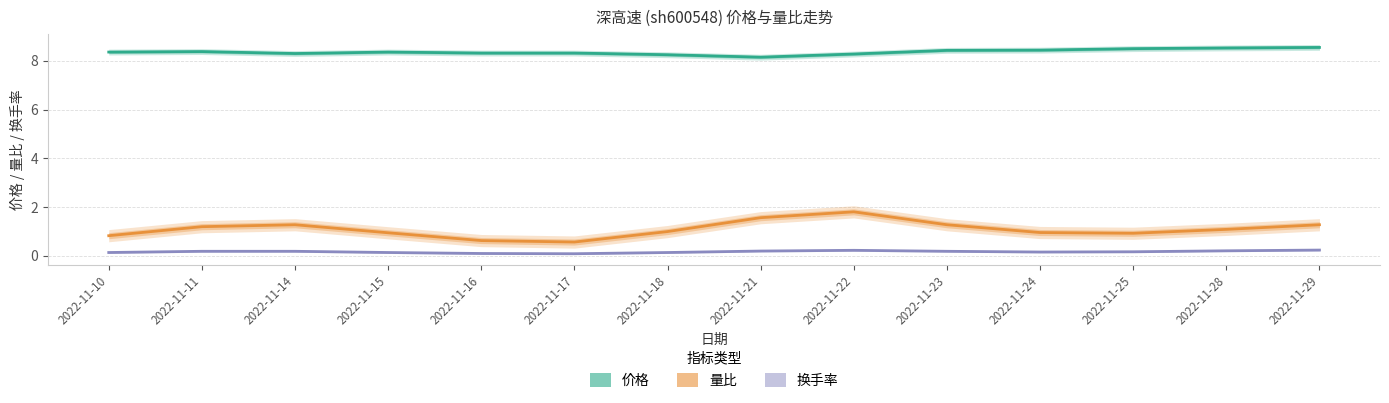

True or false: 换手率 and 量比 intersect in this chart.

False